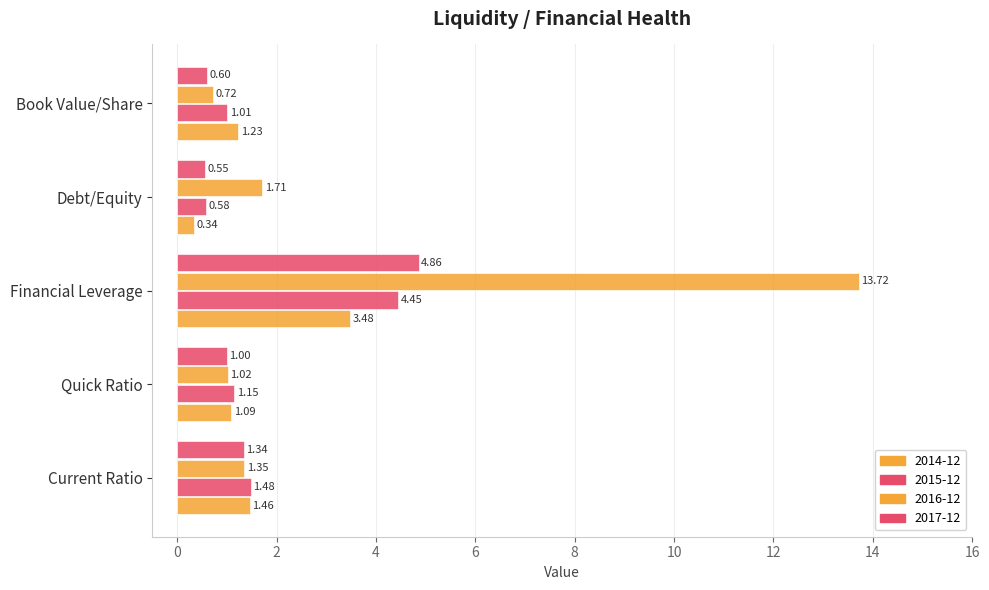

How many values in the 2014-12 series exceed 1?

4